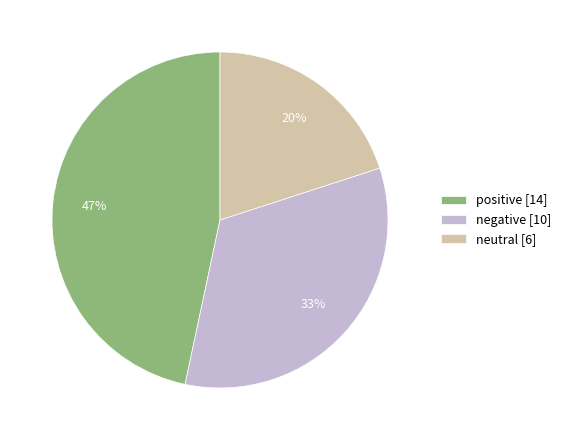

How many segments does this pie chart have?

3